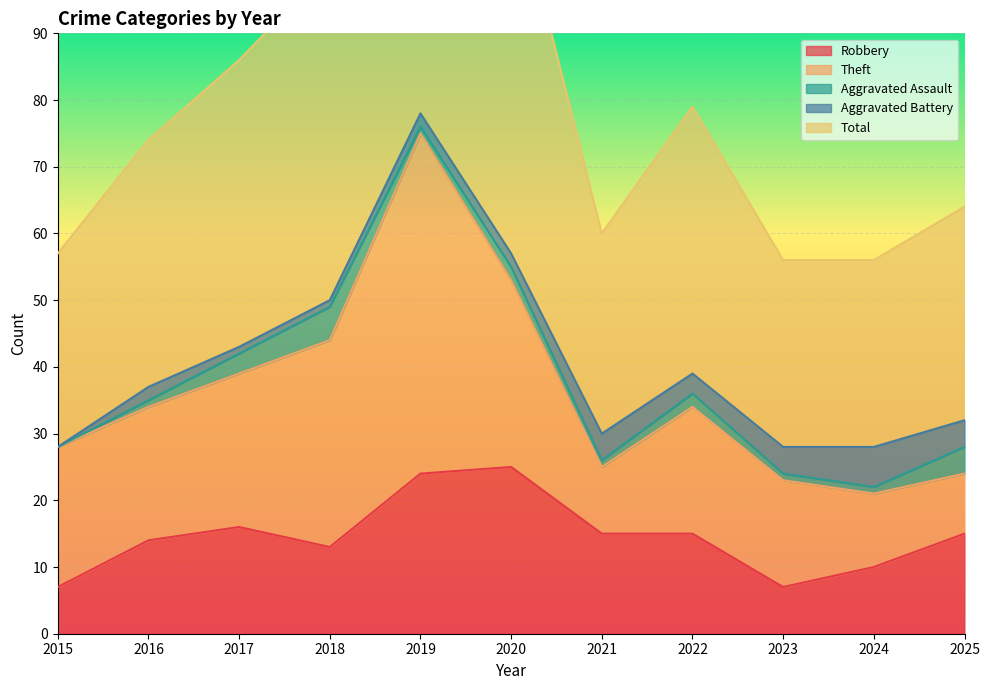

Which series has the widest spread of values?

Total